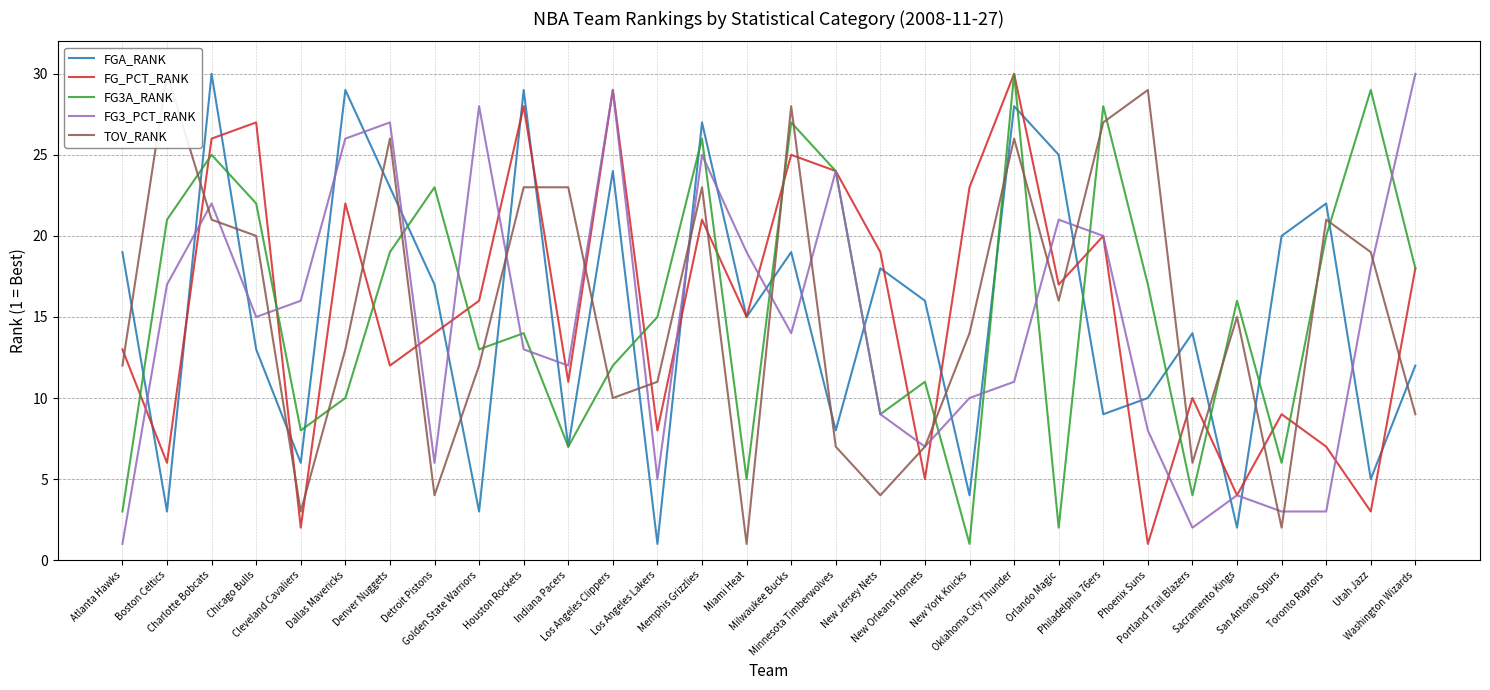

At which label is FGA_RANK closest to 15?

Miami Heat